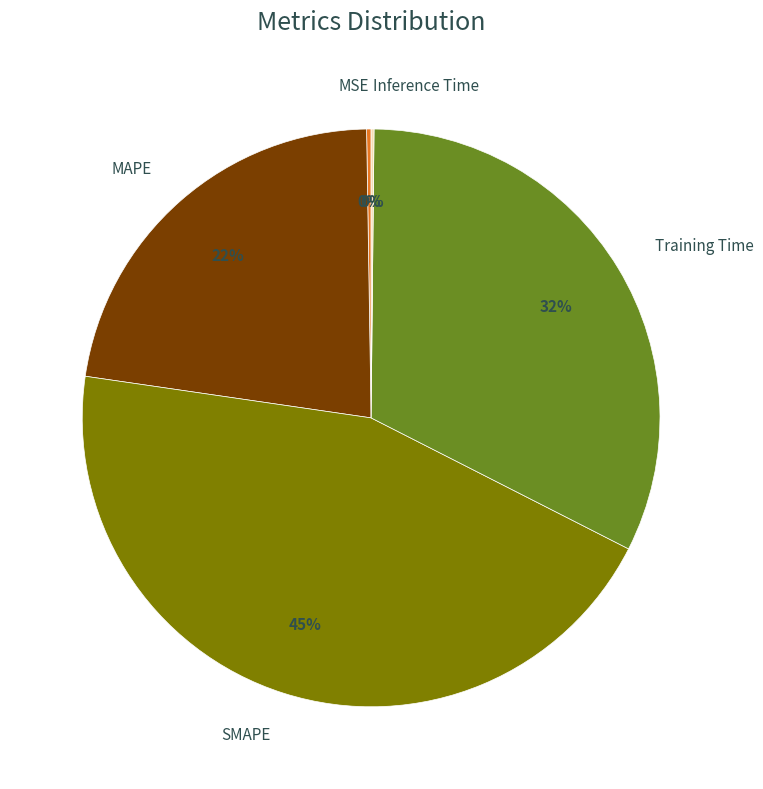

To the nearest percent, what percentage of the pie is MAPE?

22%